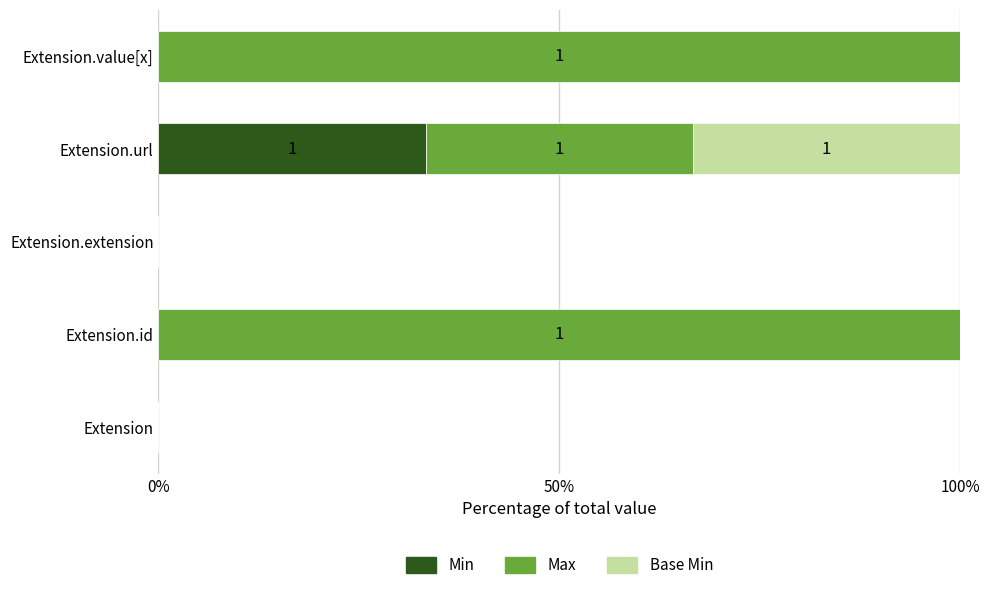

Is it true that Min equals 0.0 at Extension.extension?

True